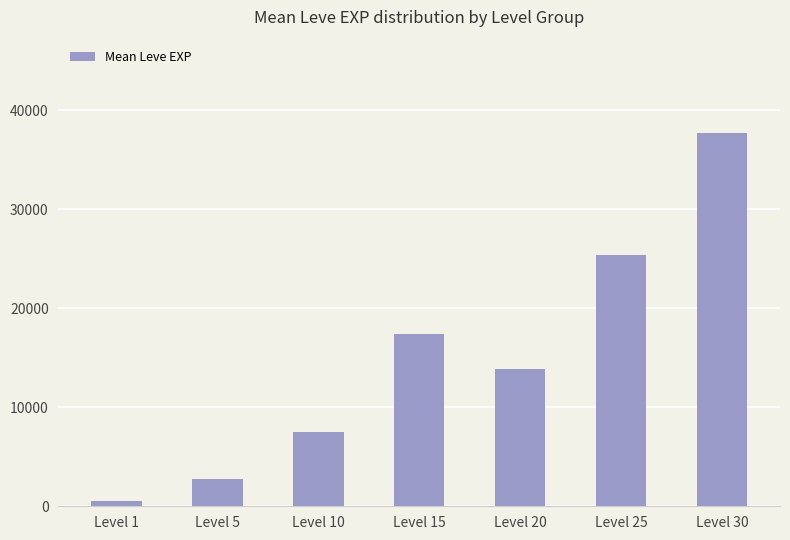

Approximately how many times larger is the value at Level 15 compared to Level 10?

2.3